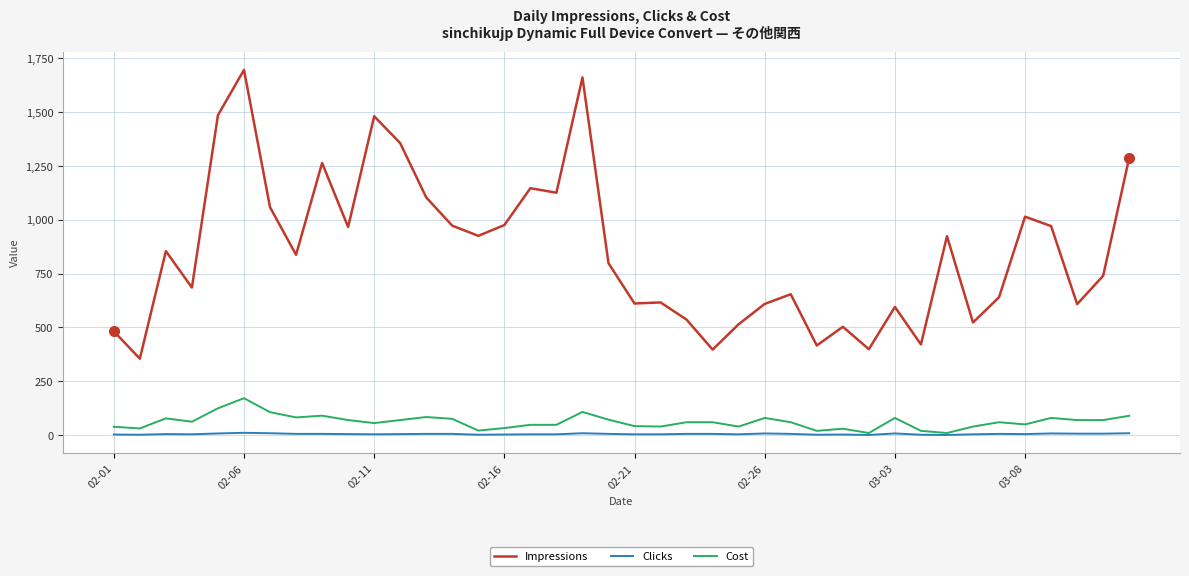

Which series has the largest range (max minus min)?

Impressions